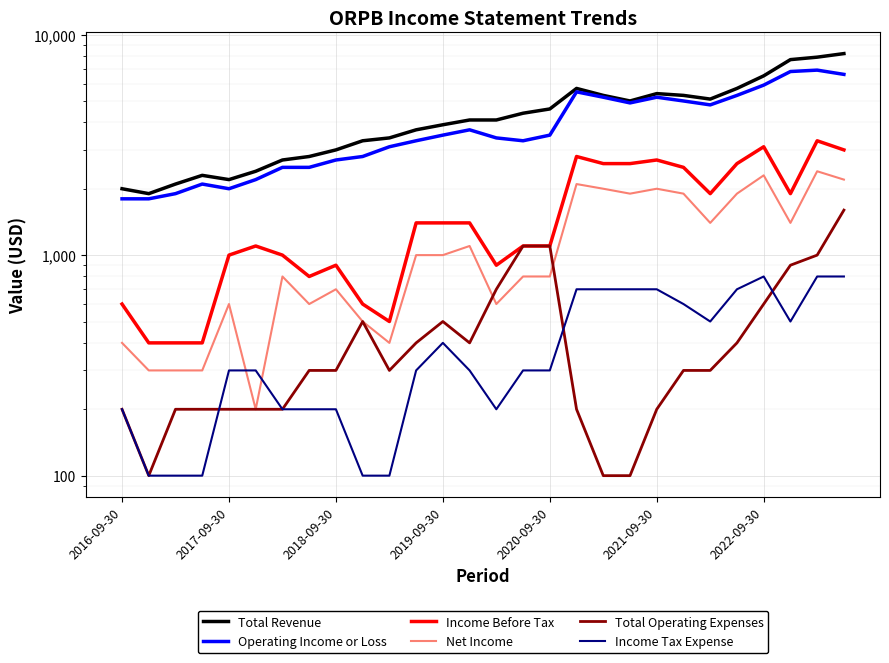

What is the lowest value of the Operating Income or Loss series?

1800